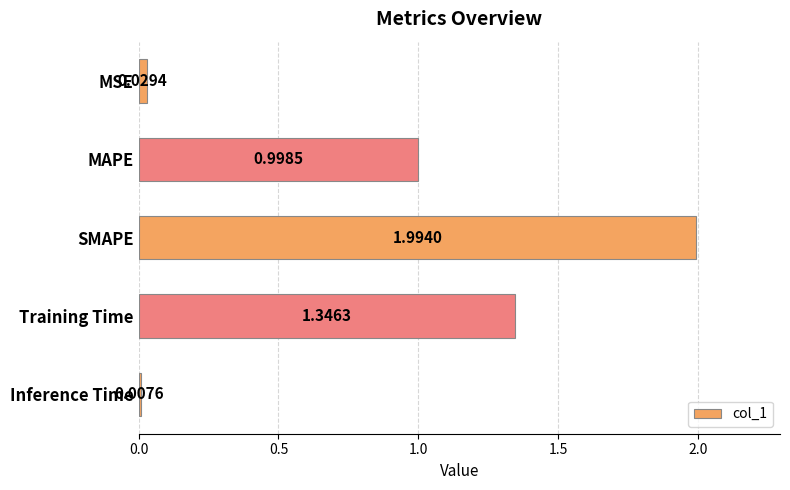

List the labels in order of value, smallest first.

Inference Time, MSE, MAPE, Training Time, SMAPE